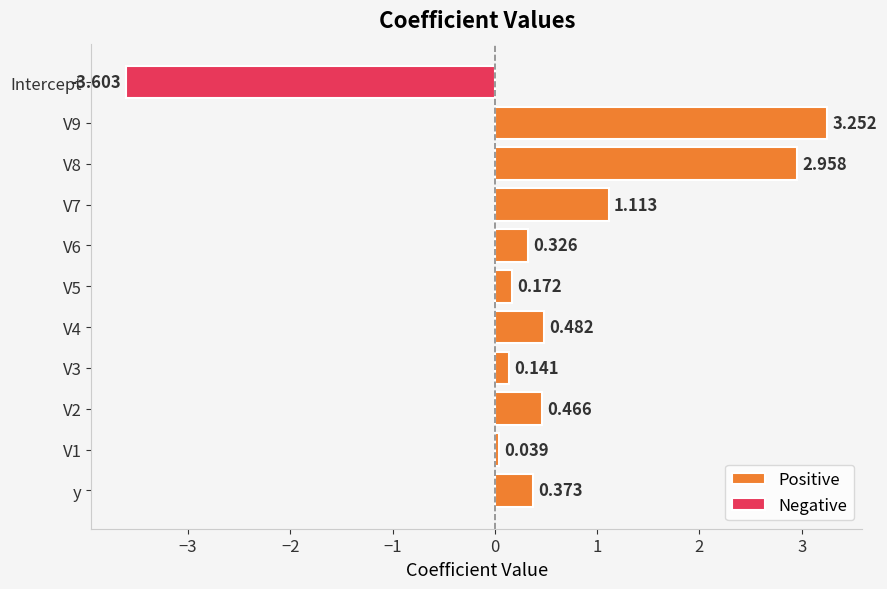

Is it true that the value at V1 is 0.0?

True